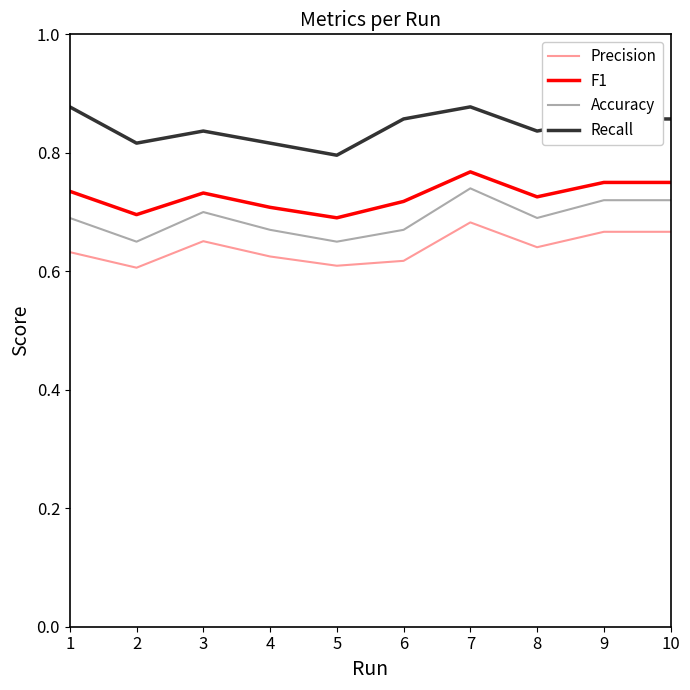

Between 4 and 6, which series saw the biggest shift?

Recall